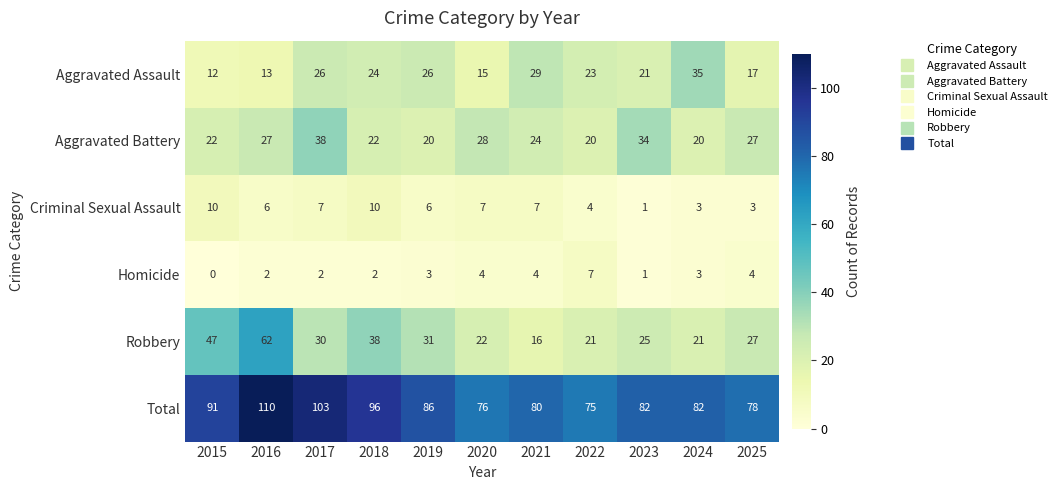

The value of Criminal Sexual Assault at 2020 is 7. True or false?

True